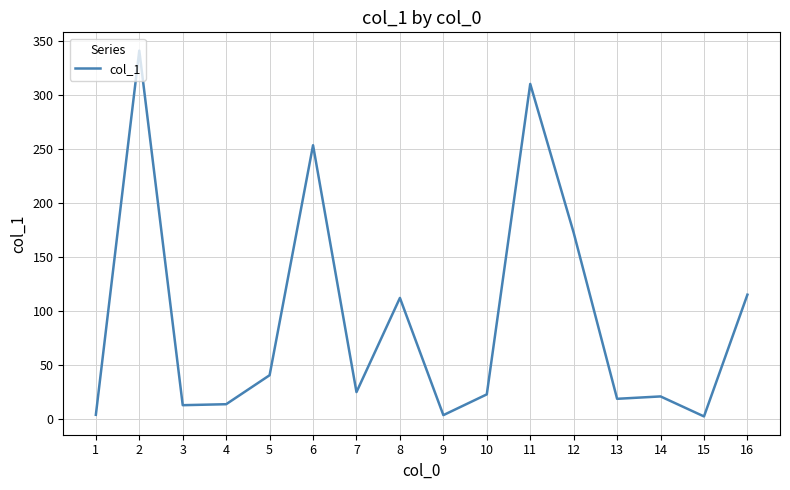

How many lines are shown in the chart?

1